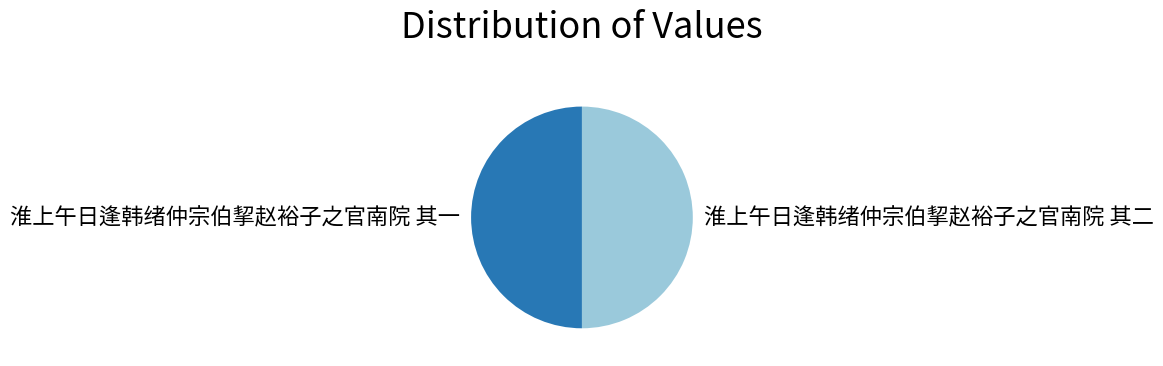

Combined, do 淮上午日逢韩绪仲宗伯挈赵裕子之官南院 其二 and 淮上午日逢韩绪仲宗伯挈赵裕子之官南院 其一 account for over 50%?

Yes